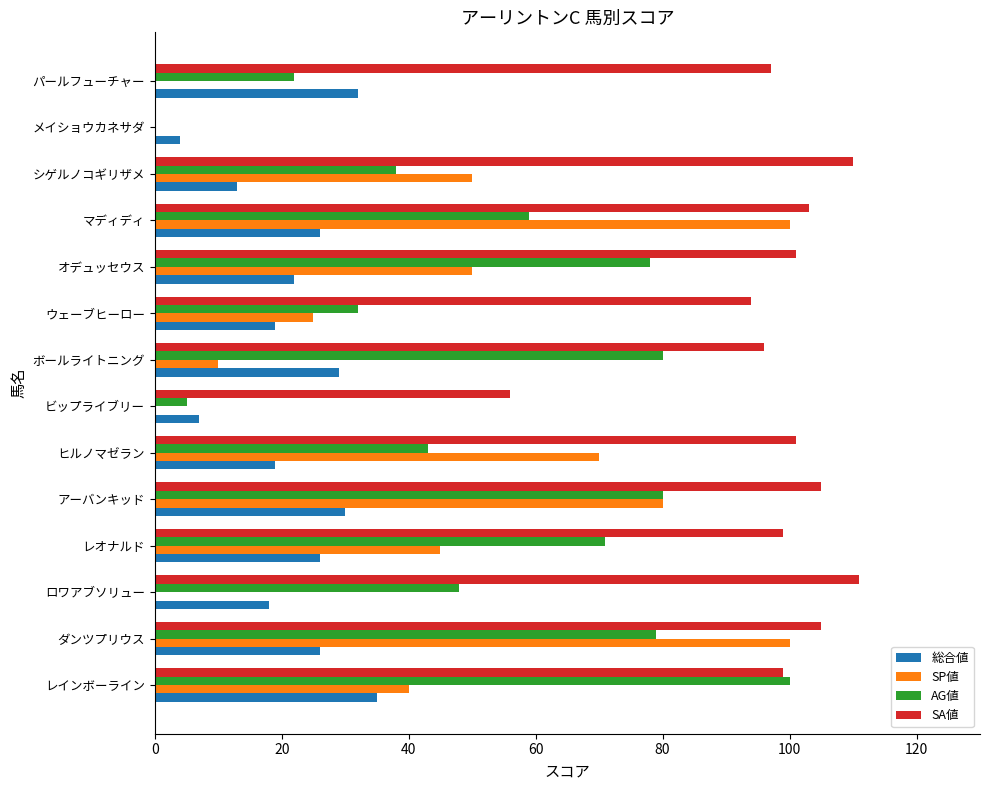

What is the sum of all AG値 values?

735